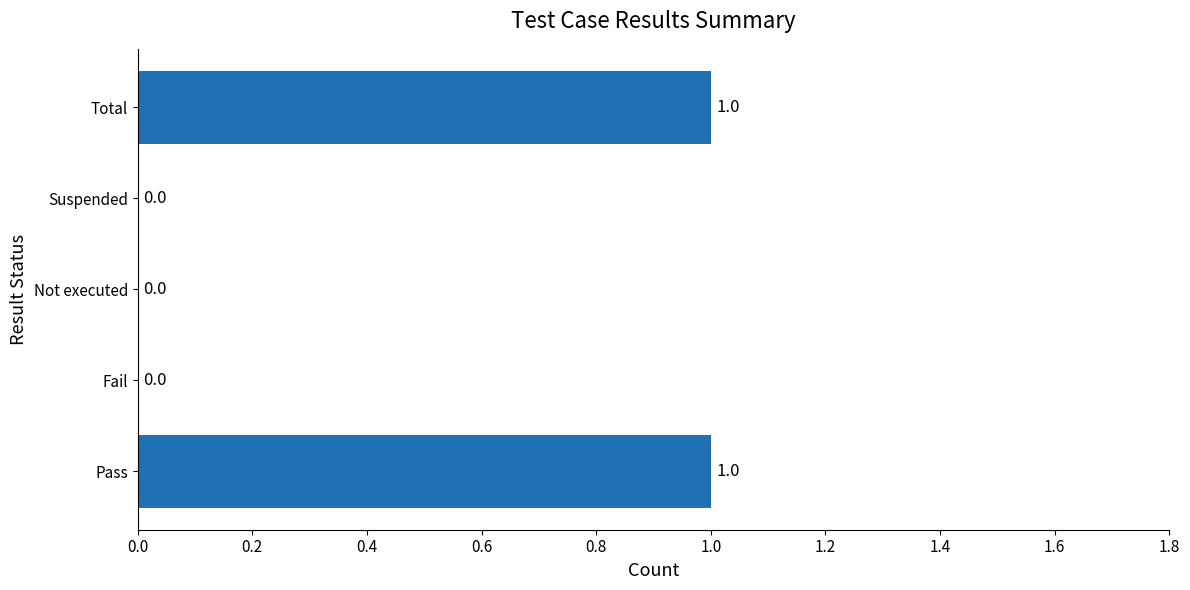

What is the greatest value displayed?

1